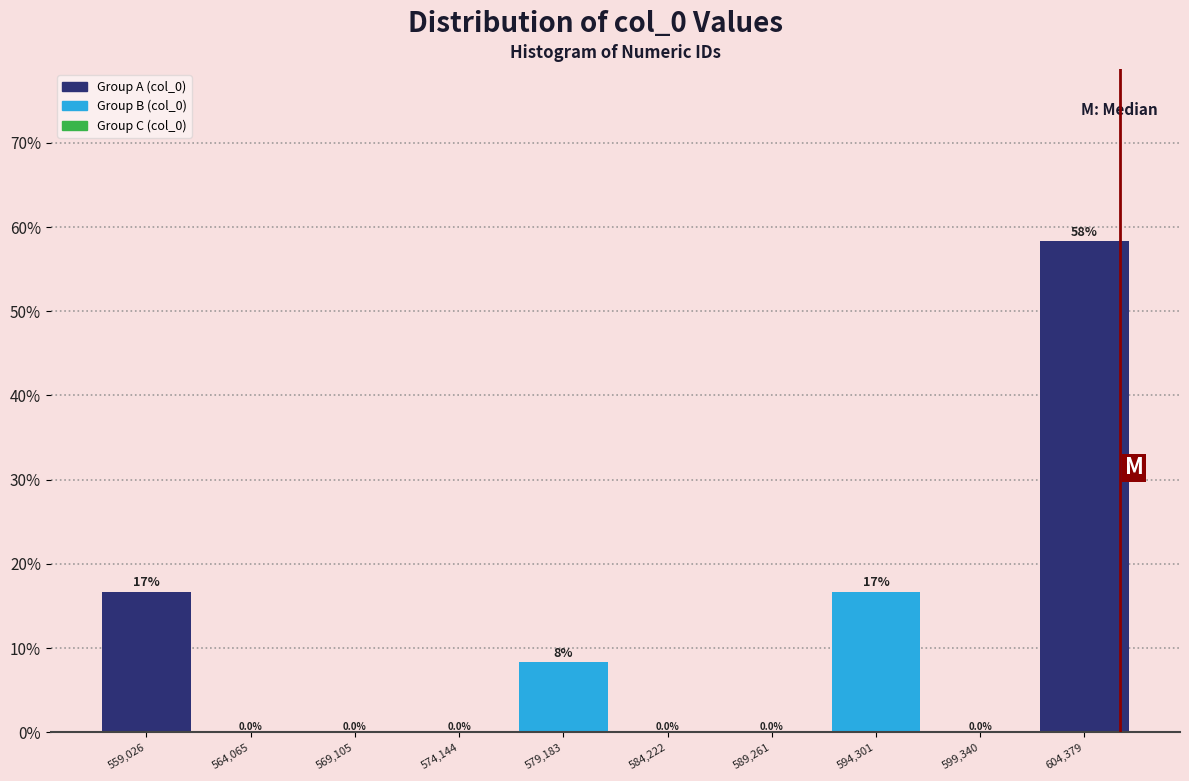

Over which range of the x-axis is the bar tallest?

602000 to 607000